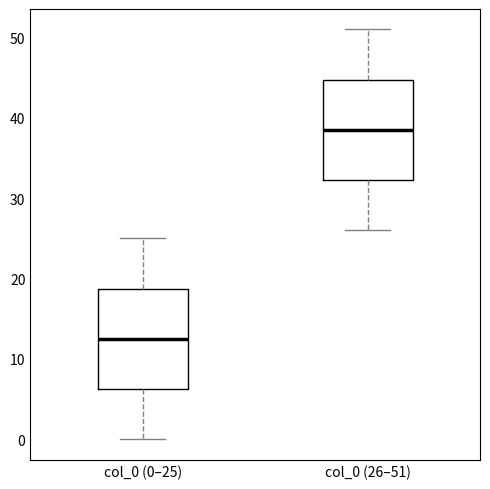

Which box has the highest median line?

col_0 (26–51)